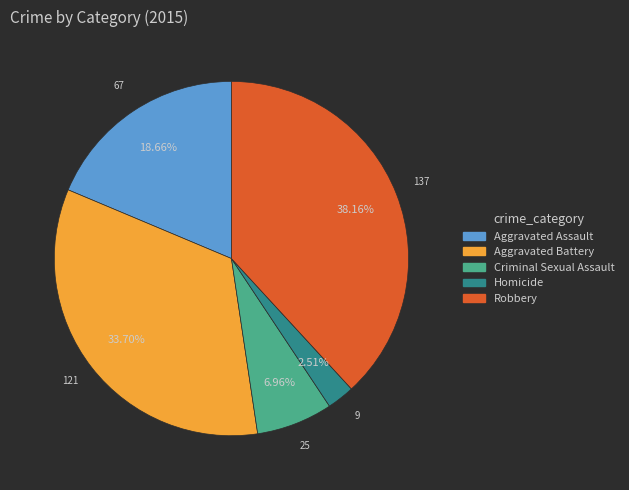

Which has a higher value, Homicide or Aggravated Battery?

Aggravated Battery